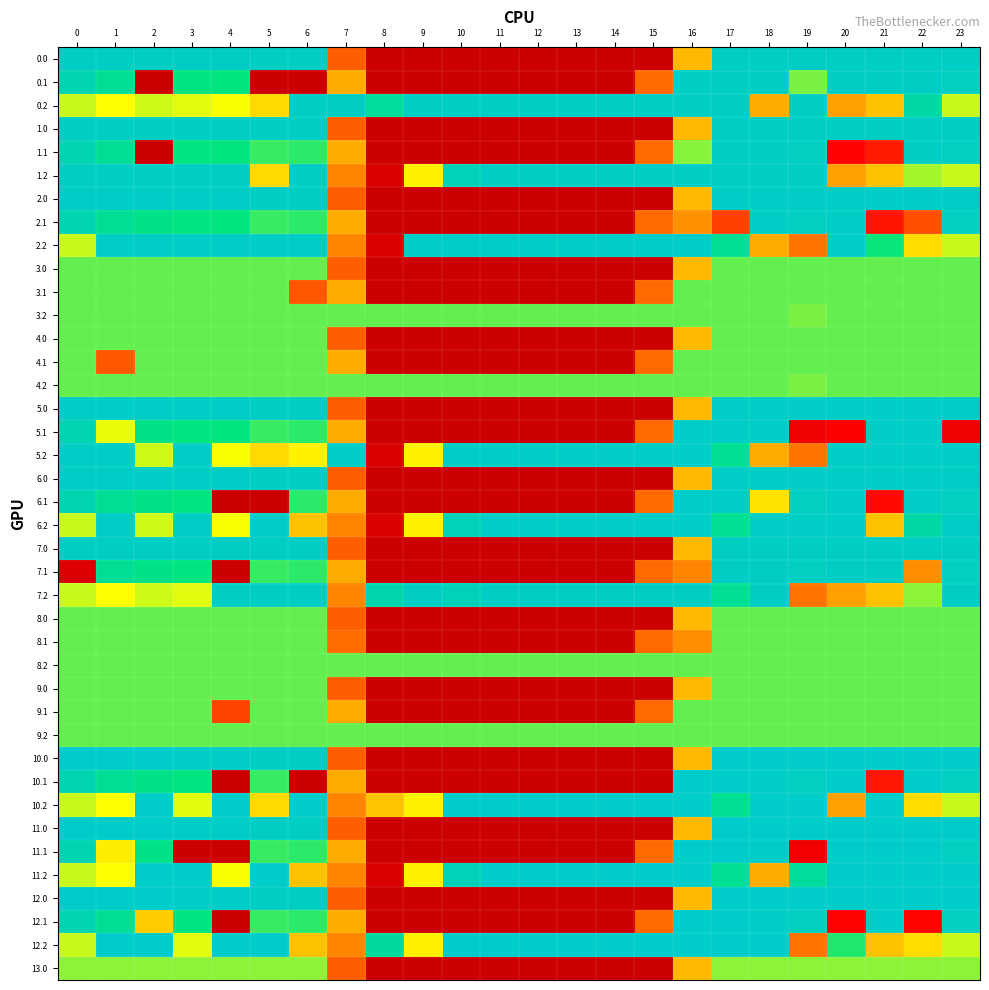

Rank the series by their maximum value, from lowest to highest.

13.0, 3.0, 3.1, 3.2, 4.0, 4.1, 4.2, 8.0, 8.1, 8.2, 9.0, 9.1, 9.2, 0.0, 0.1, 0.2, 1.0, 1.1, 1.2, 7.0, 7.1, 7.2, 2.0, 2.1, 2.2, 5.0, 5.1, 5.2, 6.0, 6.1, 6.2, 10.0, 10.1, 10.2, 11.0, 11.1, 11.2, 12.0, 12.1, 12.2